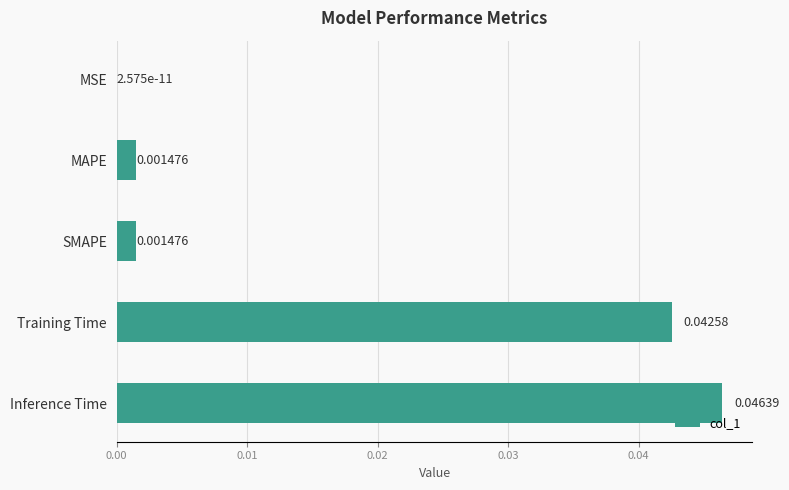

Between Inference Time and SMAPE, which is larger?

Inference Time